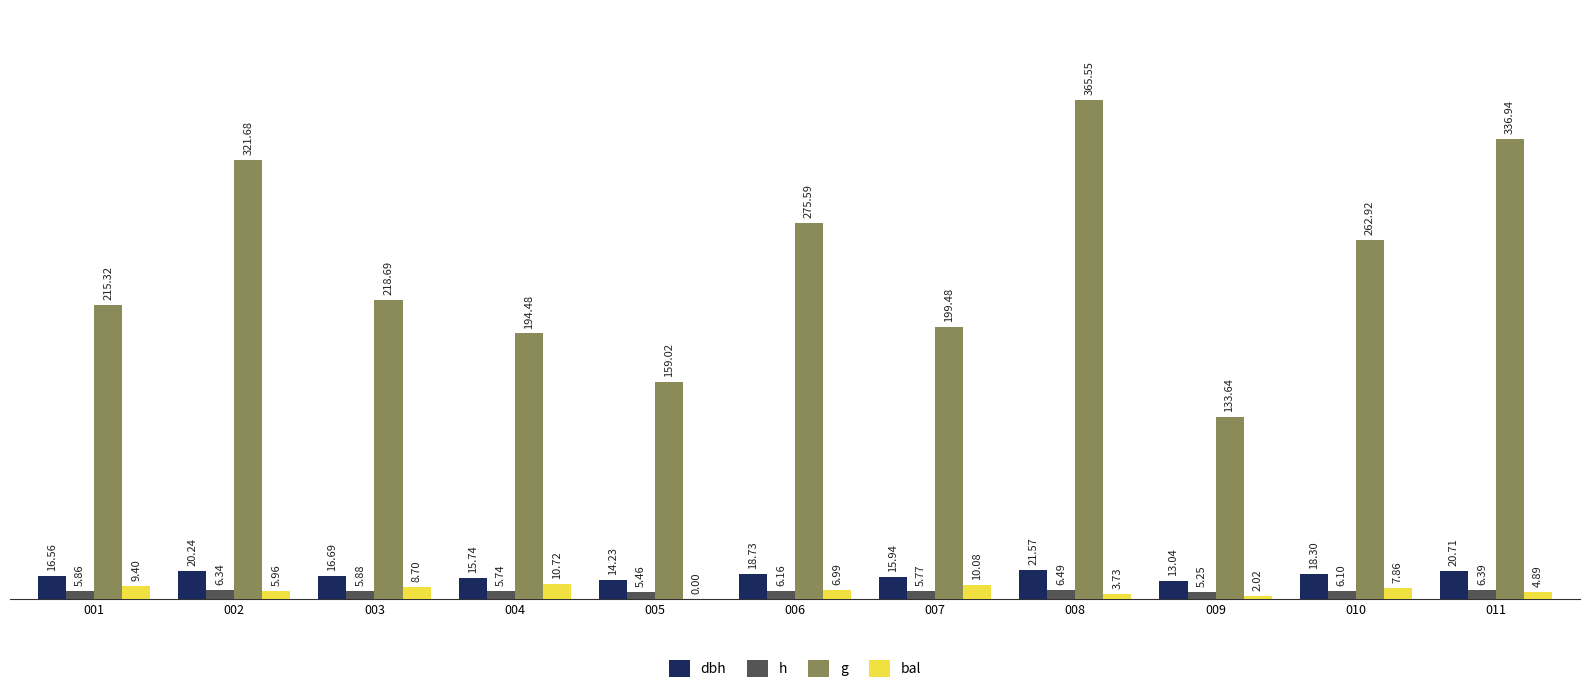

Which category has the highest value across all series?

008